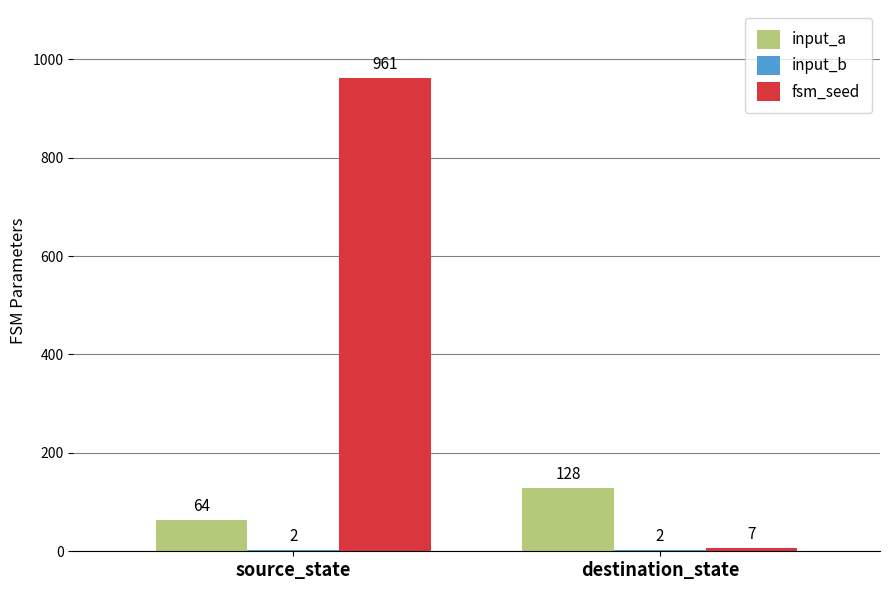

Between source_state and destination_state, which series saw the biggest shift?

fsm_seed